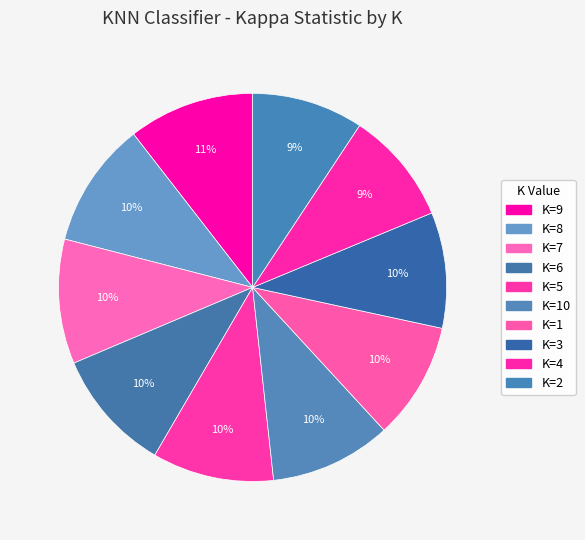

Count the number of slices in the pie.

10